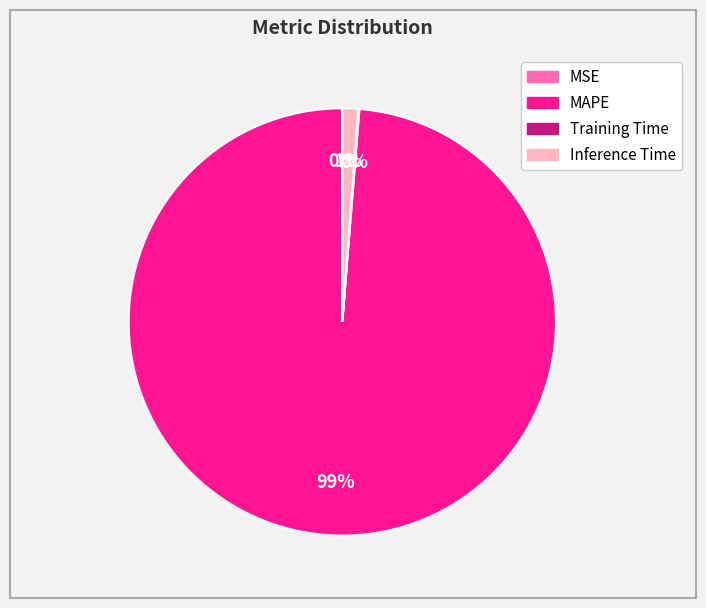

To the nearest percent, what is the difference between the largest and smallest slice percentages?

99%